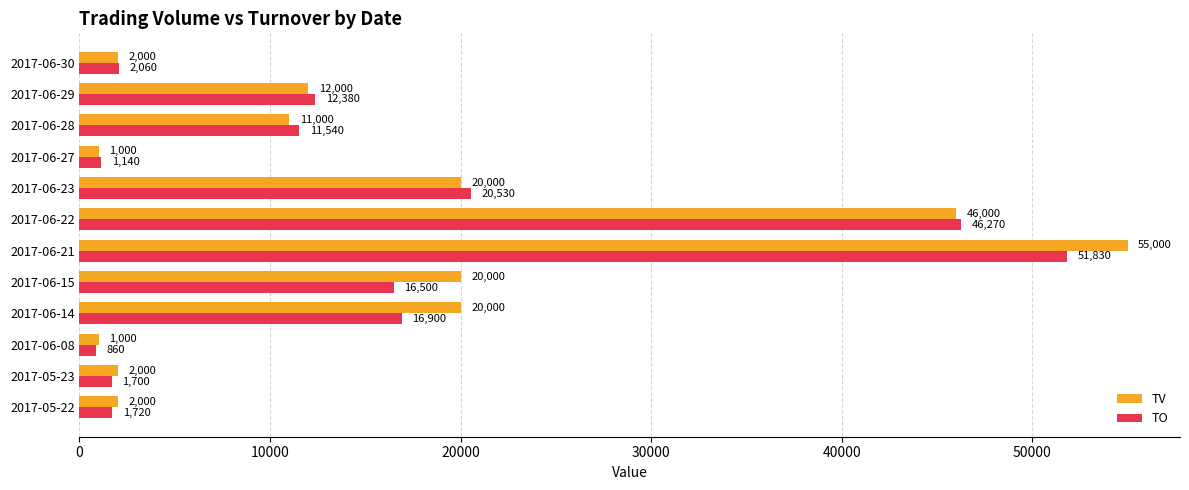

List the series in order of their overall mean, lowest first.

TO, TV